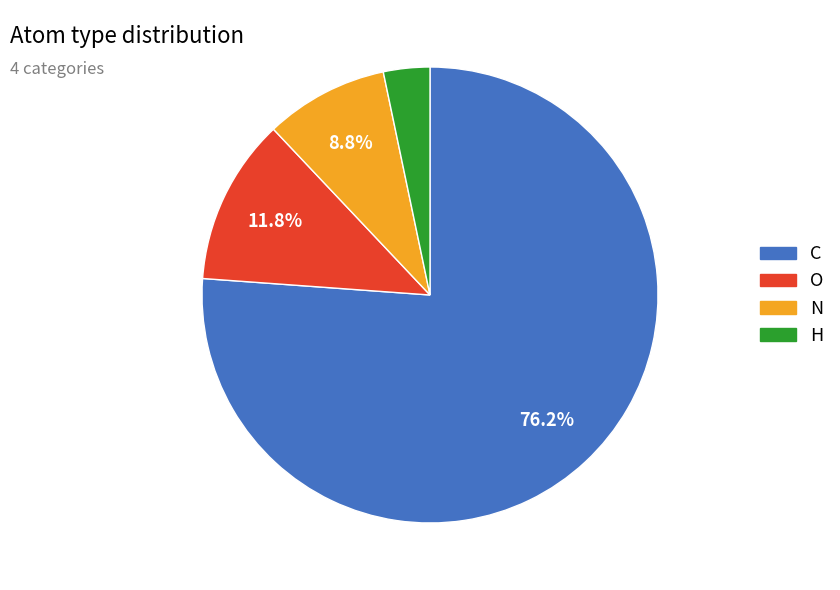

True or false: O accounts for 1% of the total.

False